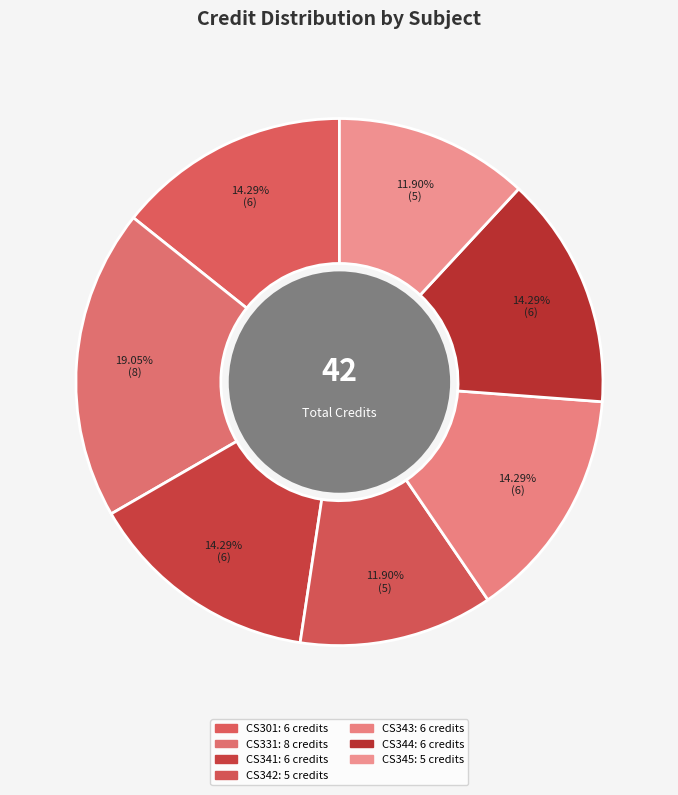

Count the number of slices in the pie.

7